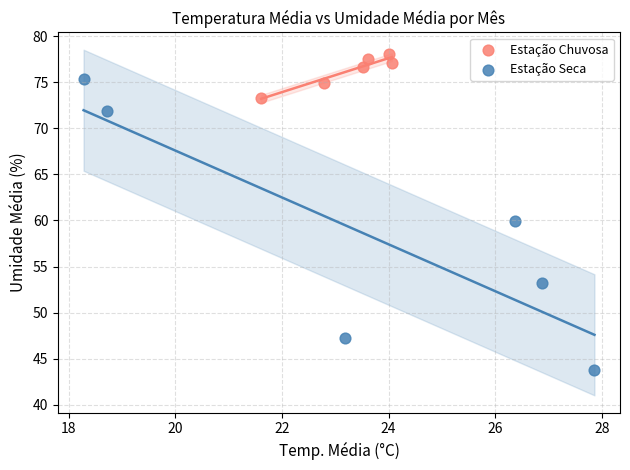

What are all the series names shown in the legend?

Estação Chuvosa, Estação Seca